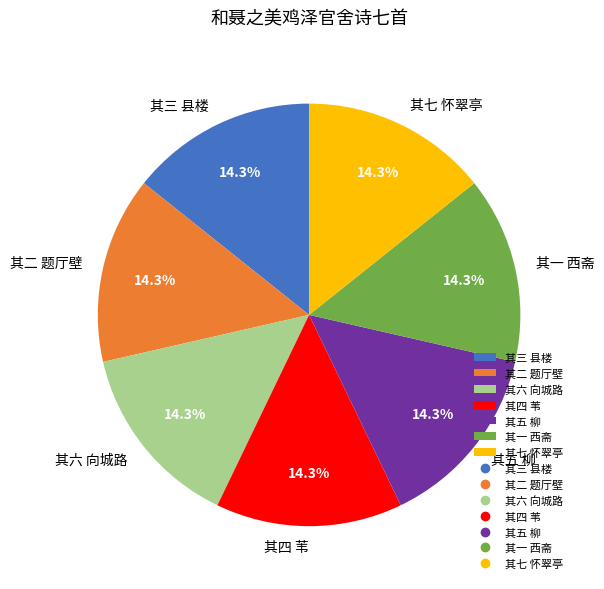

How many segments does this pie chart have?

7